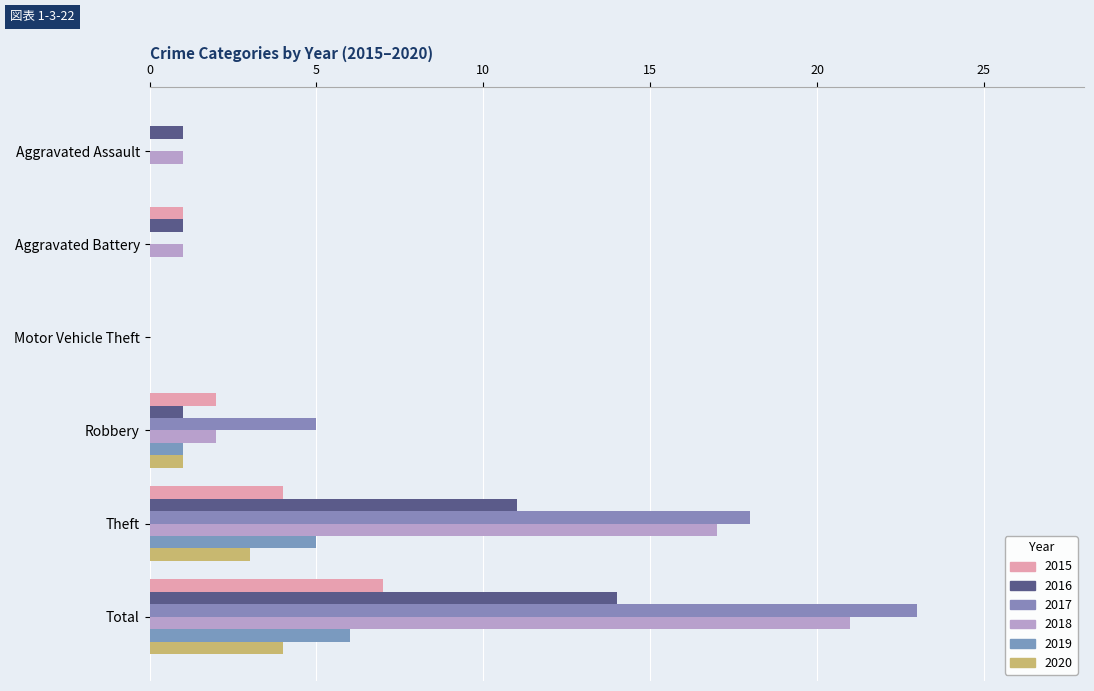

How many data points does each series have?

6